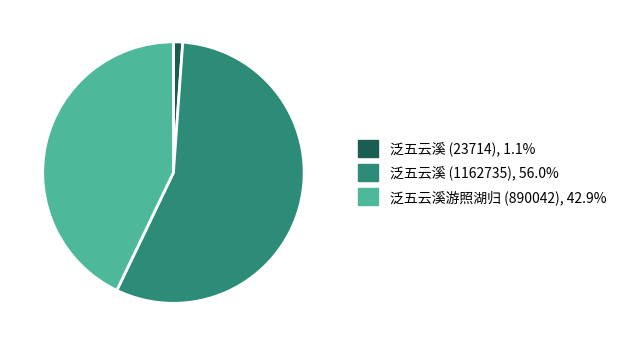

Is there a majority slice in this chart?

Yes